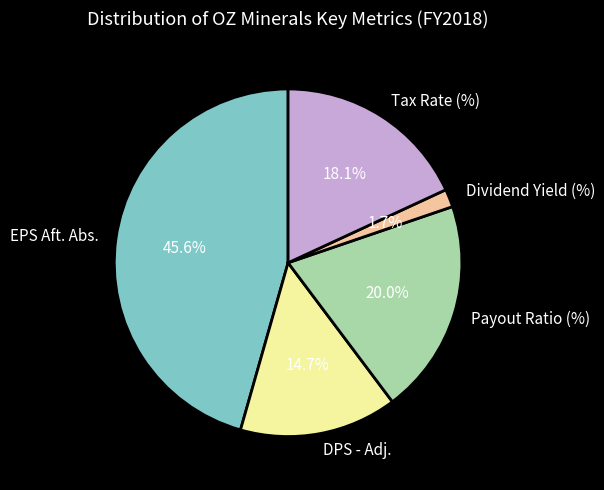

How many segments does this pie chart have?

5